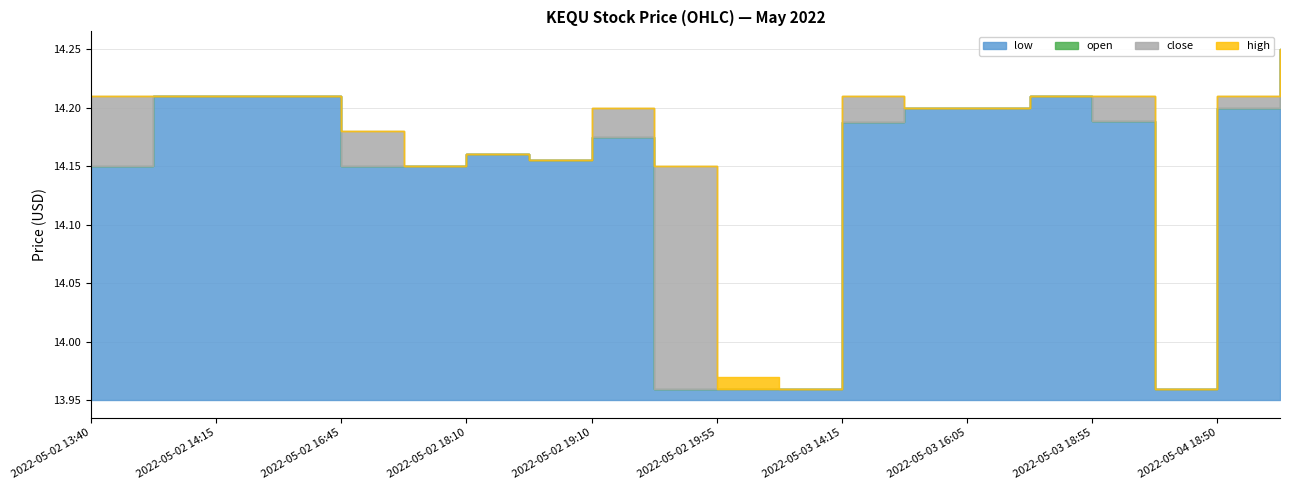

At which category is the sum across all series the highest?

2022-05-04 20:00